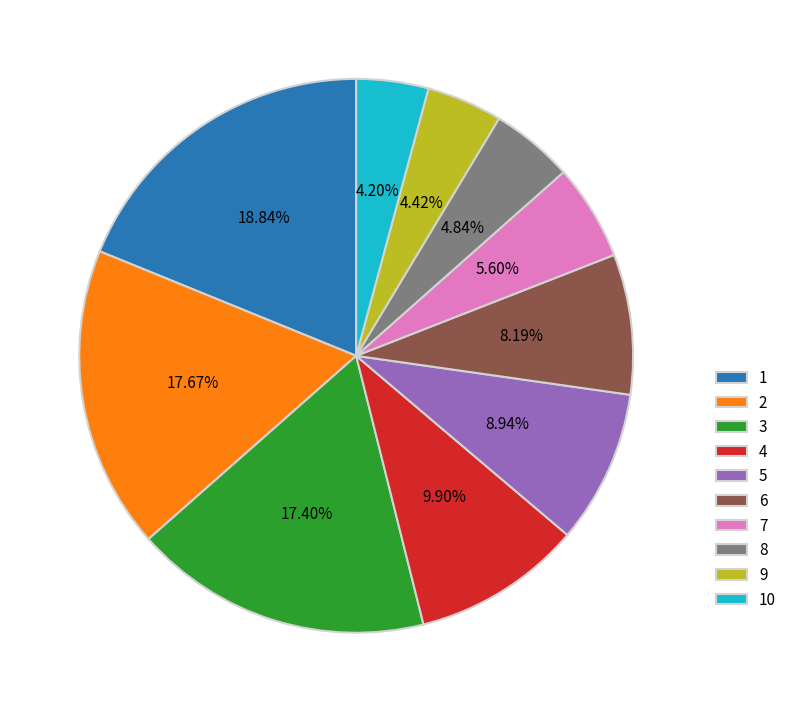

Does 9 represent more than half of the total?

No